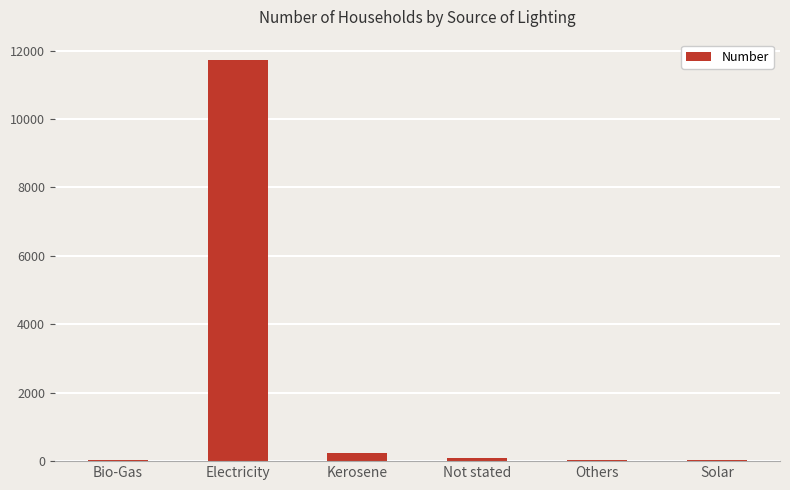

What is the maximum value shown in the chart?

11735